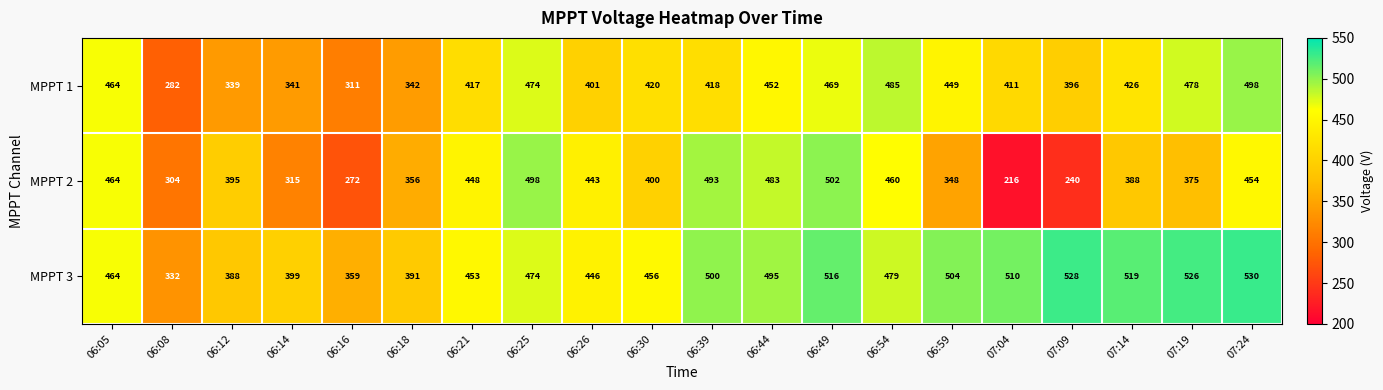

At 06:49, list the series in order from largest to smallest.

MPPT 3, MPPT 2, MPPT 1